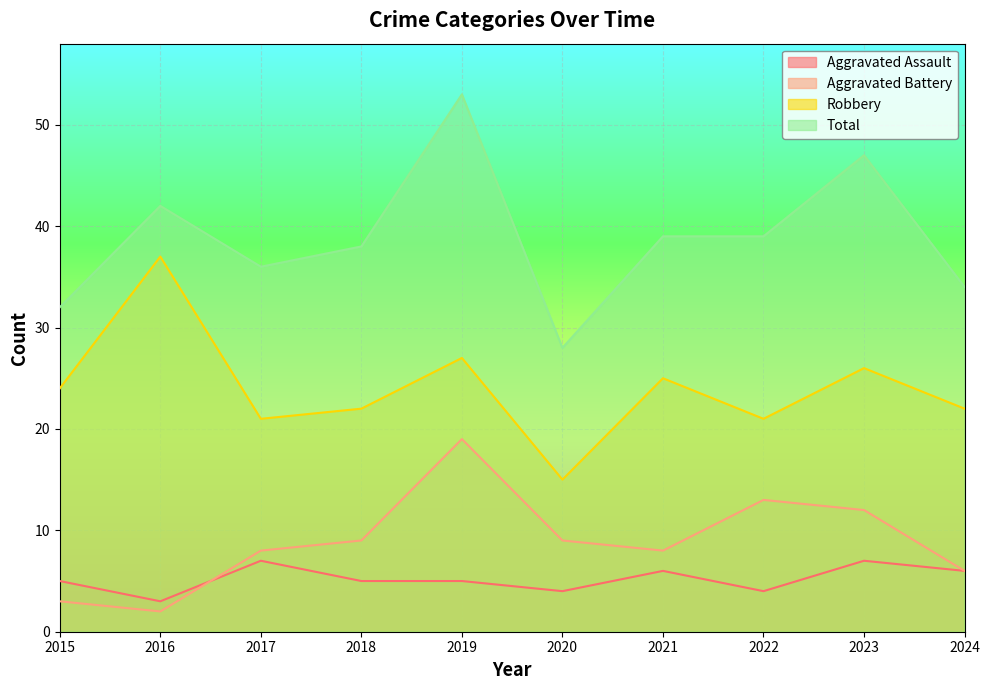

Between 2016 and 2024, which is larger?

2024